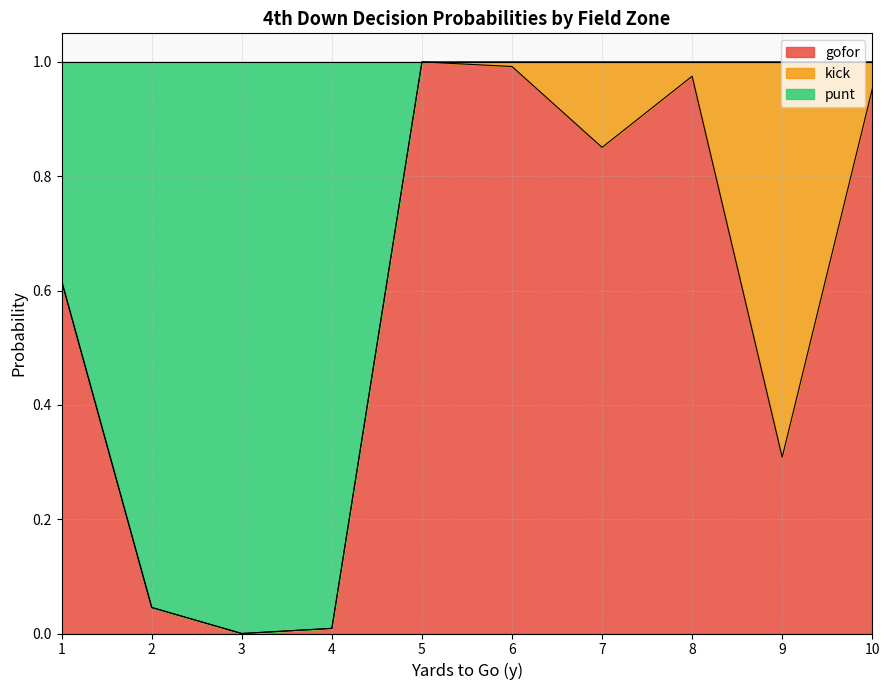

Is it true that gofor equals 1.0 at 1?

False